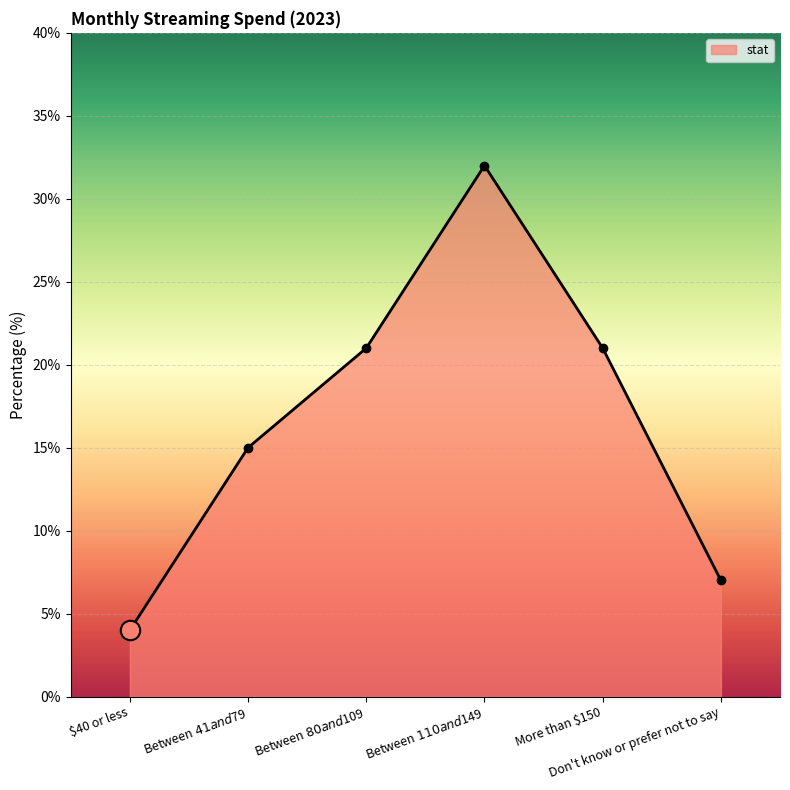

How many interior local peaks (higher than both neighbors) does the data have?

1